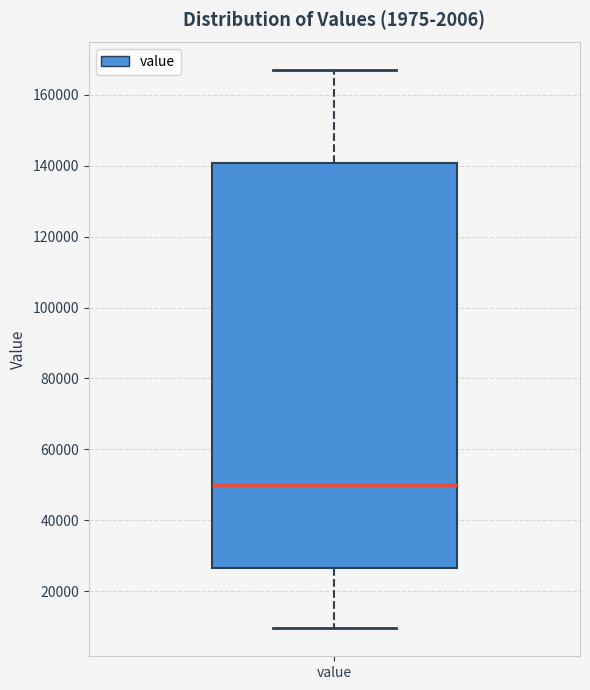

Transcribe this box plot: give where the median line is, the range the box spans, and where the two whiskers end, as read against the y-axis. The values are not printed on the chart, so give them approximately, as read against the axis.

median 50000, box 26000 to 140000, whiskers 10000 to 166000